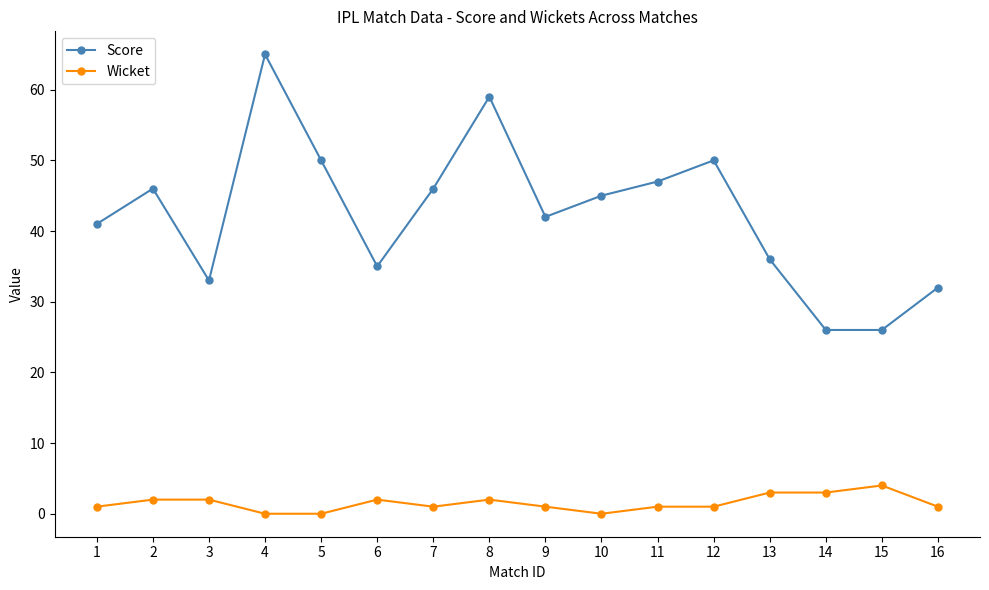

What are all the series names shown in the legend?

Score, Wicket